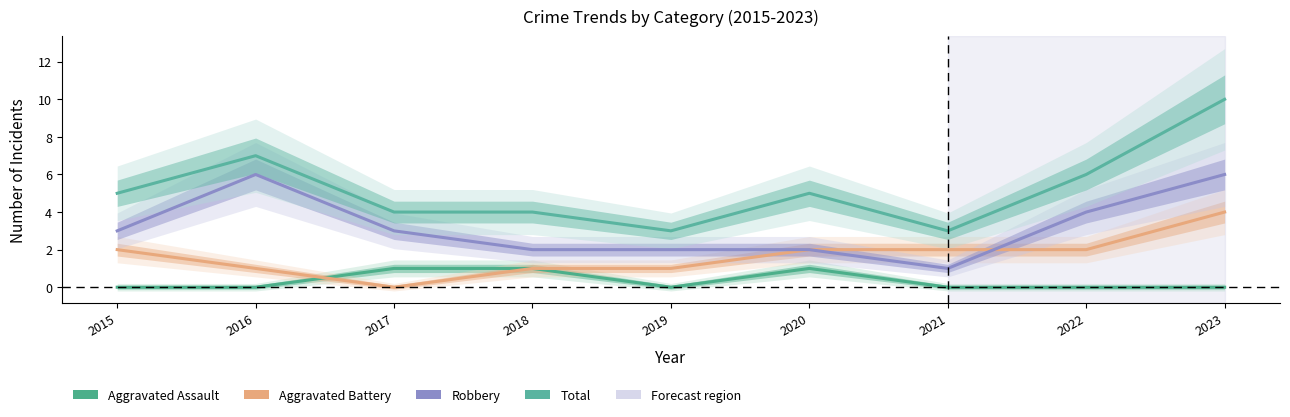

How many interior local peaks does the Robbery series have?

1